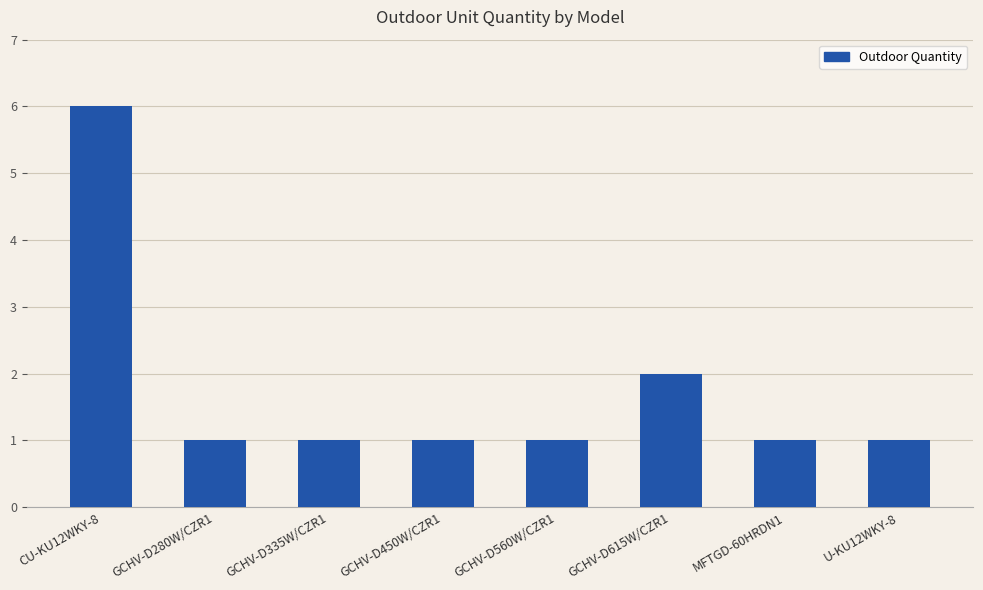

How many values are between 1 and 2?

7